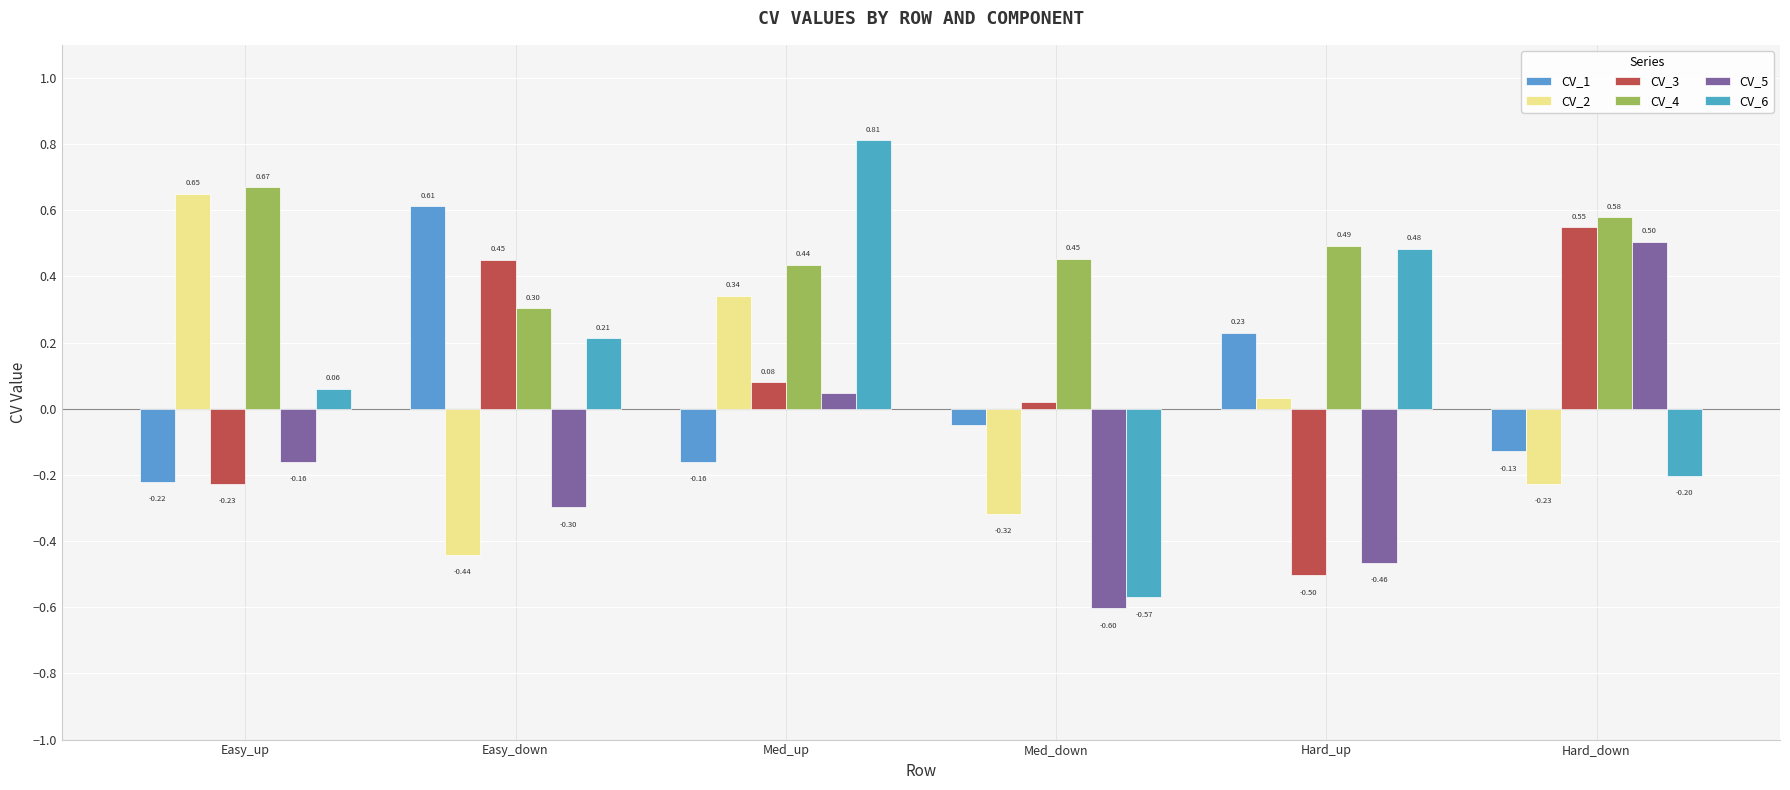

At Easy_up, list the series in order from largest to smallest.

CV_4, CV_2, CV_6, CV_5, CV_1, CV_3